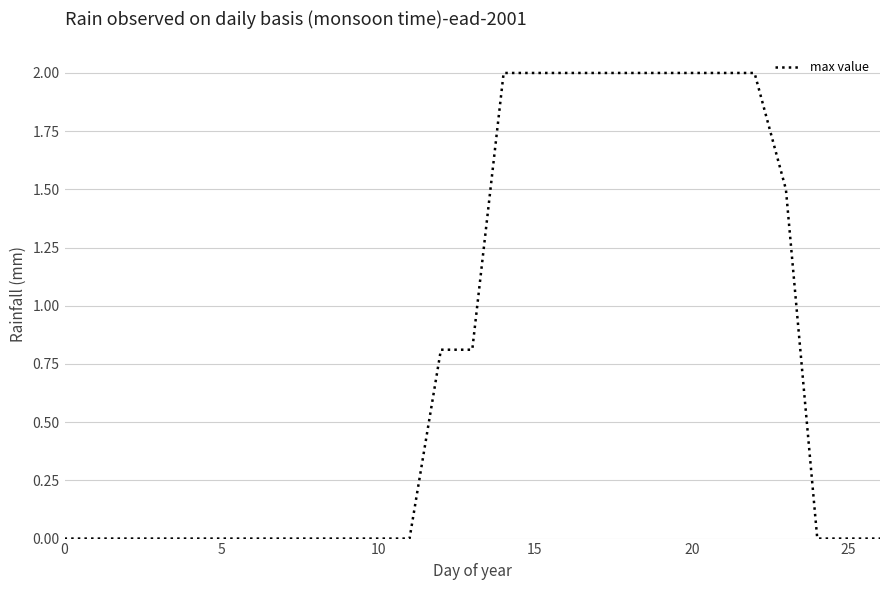

What is the greatest value displayed?

2.0